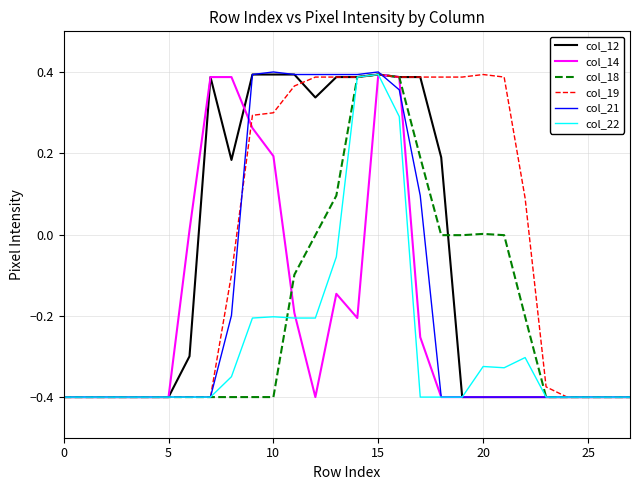

At which category is the sum across all series the highest?

15